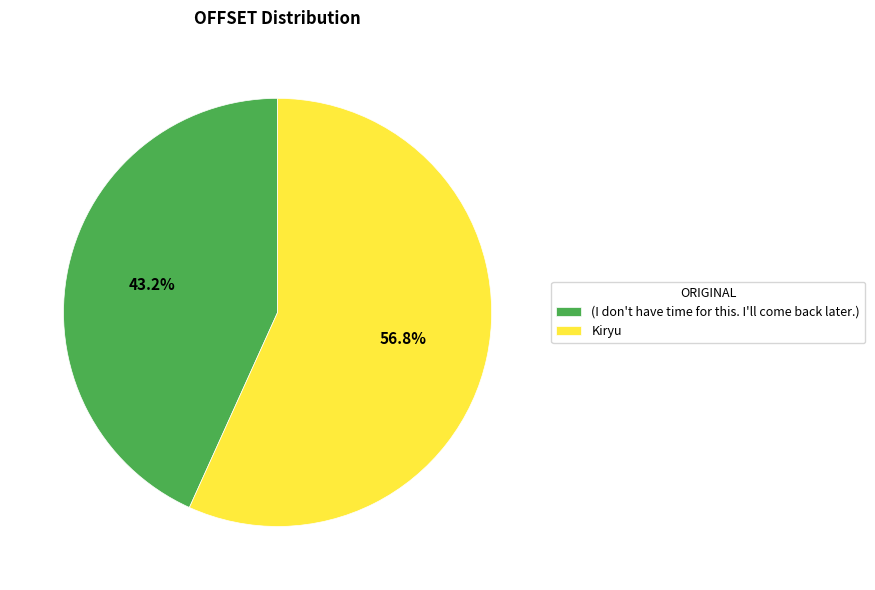

What is the ratio of the value at Kiryu to the value at (I don't have time for this. I'll come back later.)?

1.3